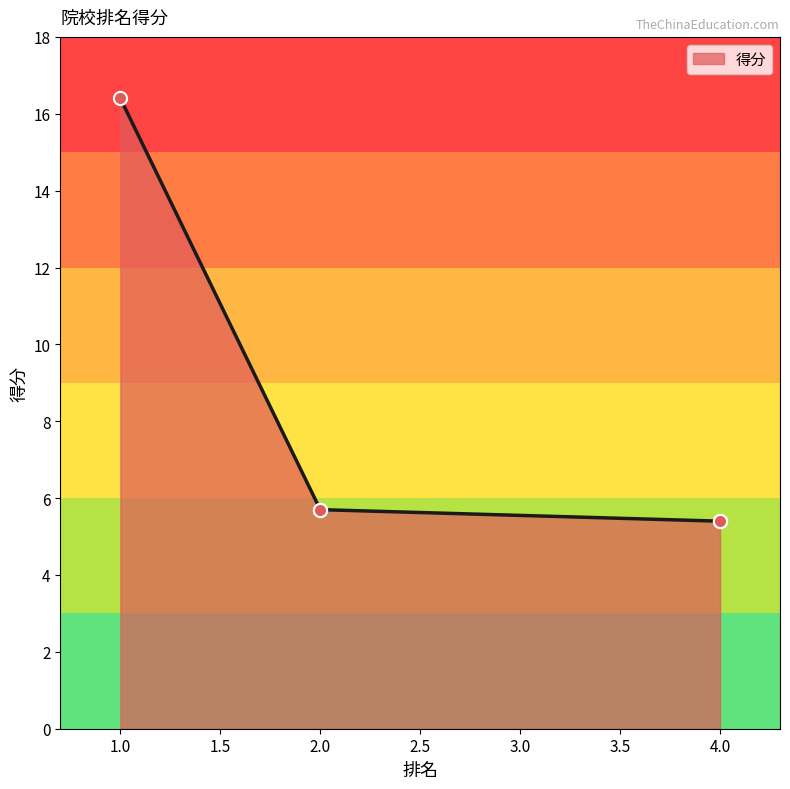

Approximately how many times larger is the value at 2 compared to 4?

1.1